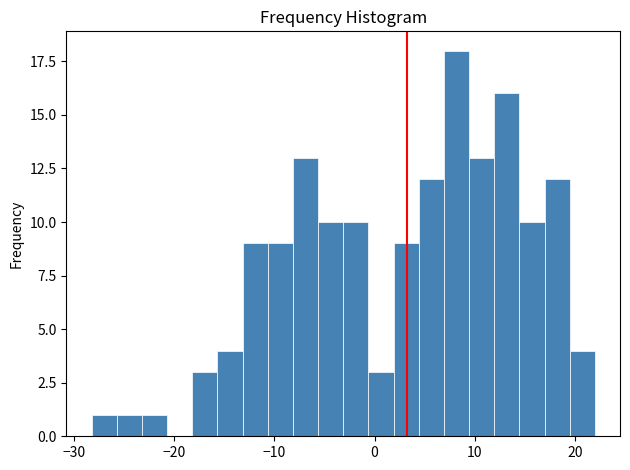

Around what value on the x-axis is the tallest bar? Give the approximate position of its centre, as read against the axis.

8